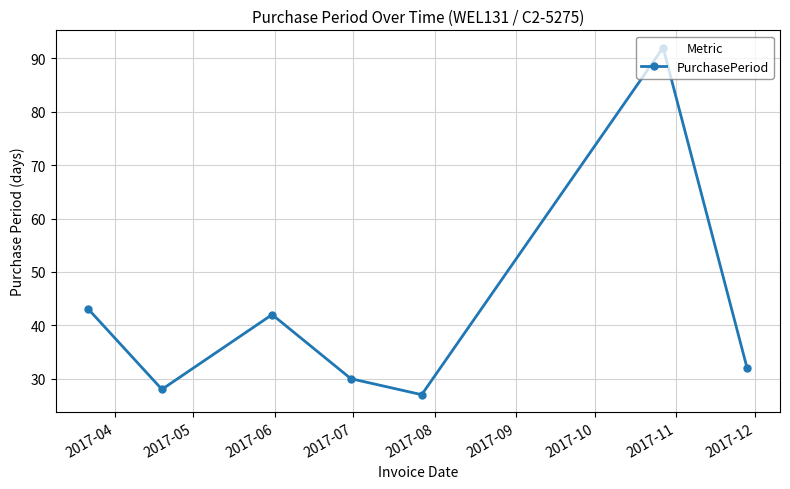

Count the number of data series in this chart.

1